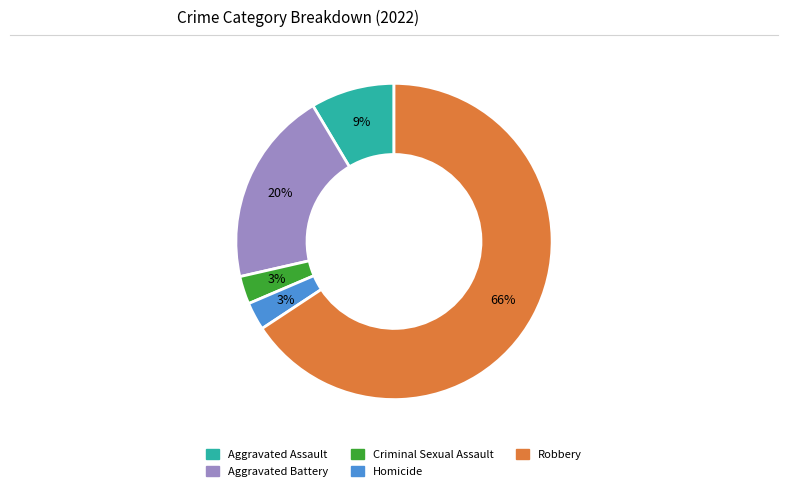

To the nearest percent, what is the average slice percentage?

20%